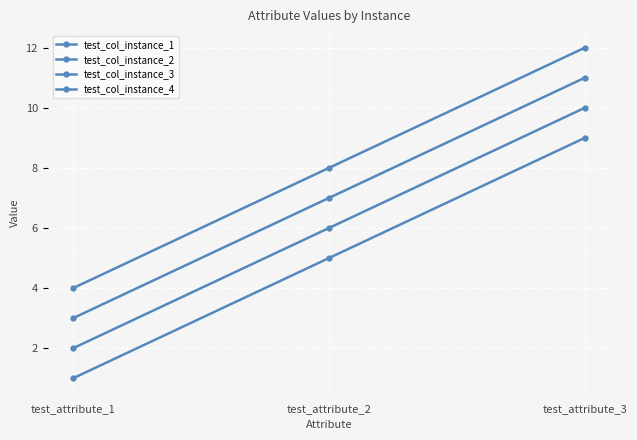

How many categories are shown in the chart?

3